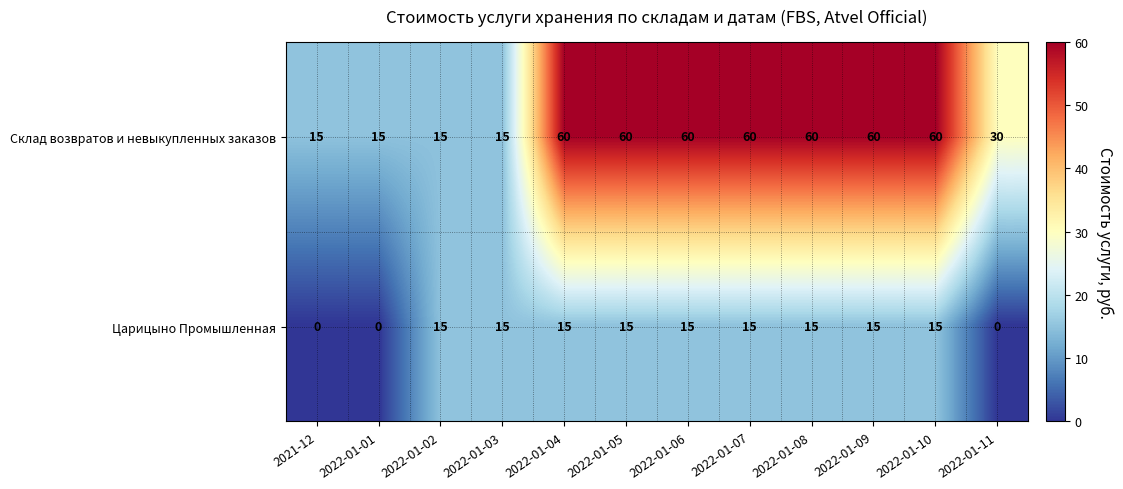

Reading right to left, extract all data points from this chart.

Склад возвратов и невыкупленных заказов: 2022-01-11=30	2022-01-10=60	2022-01-09=60	2022-01-08=60	2022-01-07=60	2022-01-06=60	2022-01-05=60	2022-01-04=60	2022-01-03=15	2022-01-02=15	2022-01-01=15	2021-12=15
Царицыно Промышленная: 2022-01-11=0	2022-01-10=15	2022-01-09=15	2022-01-08=15	2022-01-07=15	2022-01-06=15	2022-01-05=15	2022-01-04=15	2022-01-03=15	2022-01-02=15	2022-01-01=0	2021-12=0